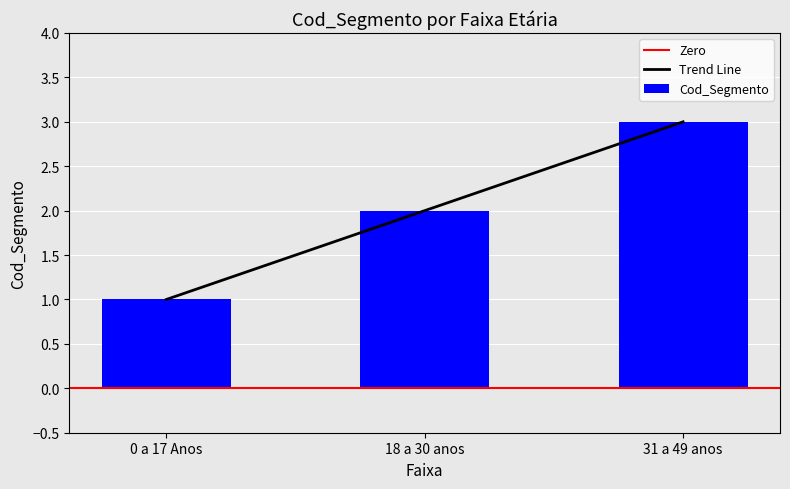

Is it true that the value at 31 a 49 anos is 3?

True